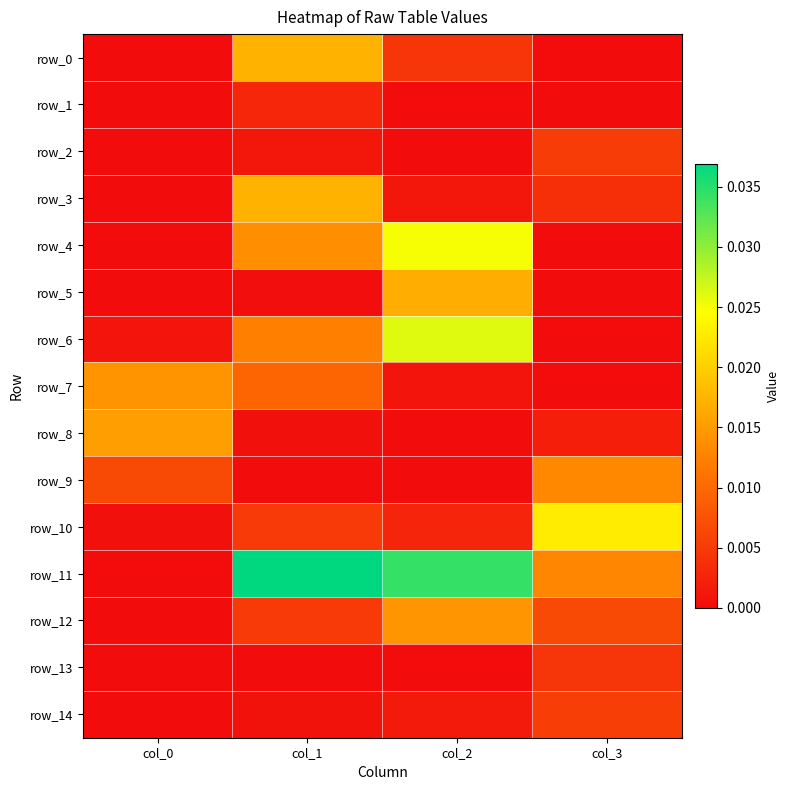

Count the number of categories in the chart.

4